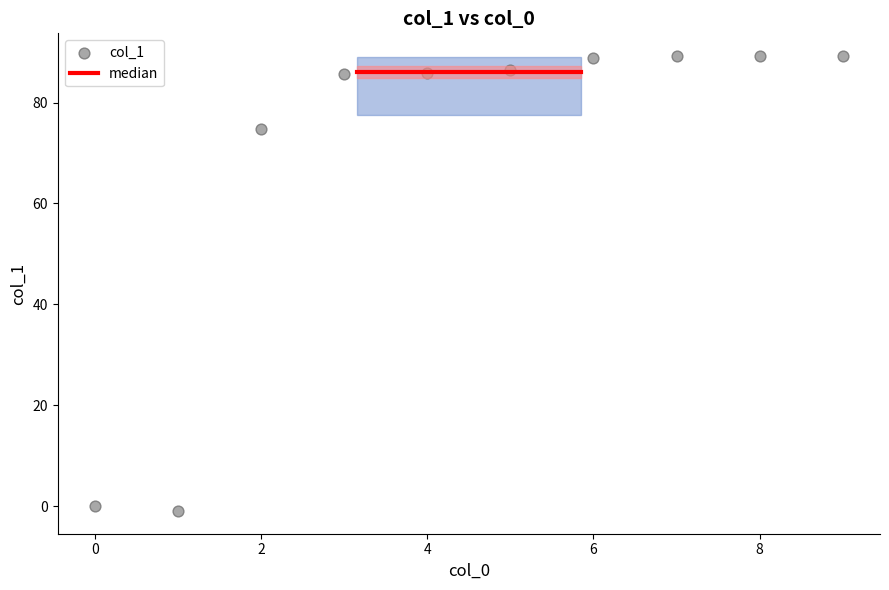

What Y value in the scatter plot is closest to 44?

74.8